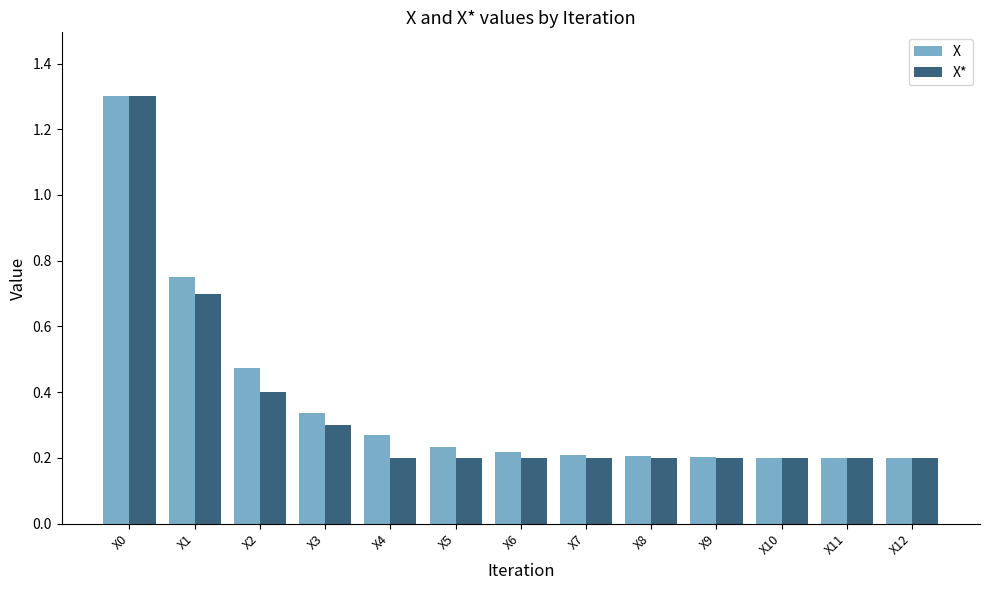

What is the sum of the X* values at X4 and X12?

0.4